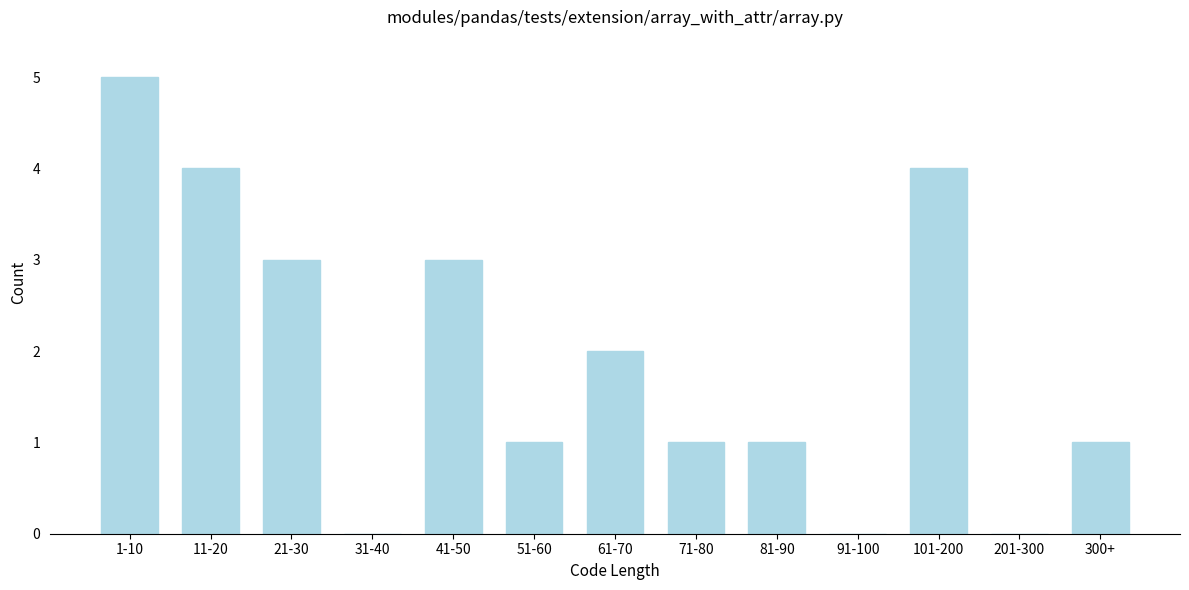

Reading left to right, transcribe all the data shown in this chart.

1-10=5	11-20=4	21-30=3	31-40=0	41-50=3	51-60=1	61-70=2	71-80=1	81-90=1	91-100=0	101-200=4	201-300=0	300+=1